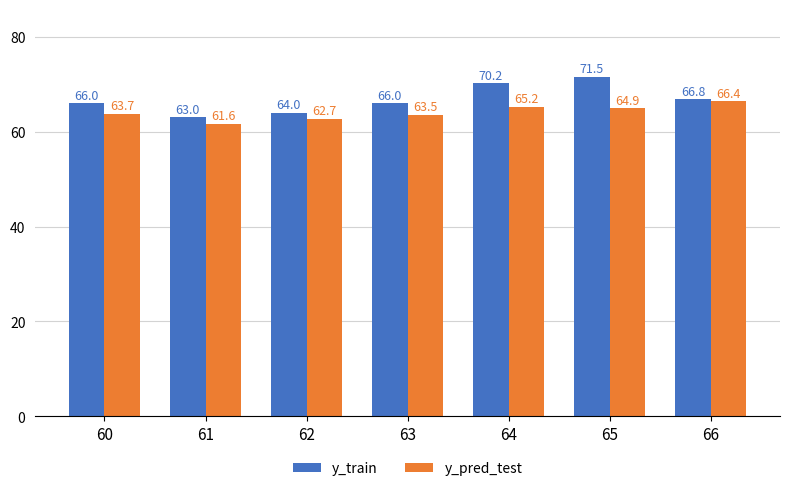

Reading right to left, extract all data points from this chart.

y_train: 66=66.8	65=71.5	64=70.2	63=66.0	62=64.0	61=63.0	60=66.0
y_pred_test: 66=66.4	65=64.9	64=65.2	63=63.5	62=62.7	61=61.6	60=63.7